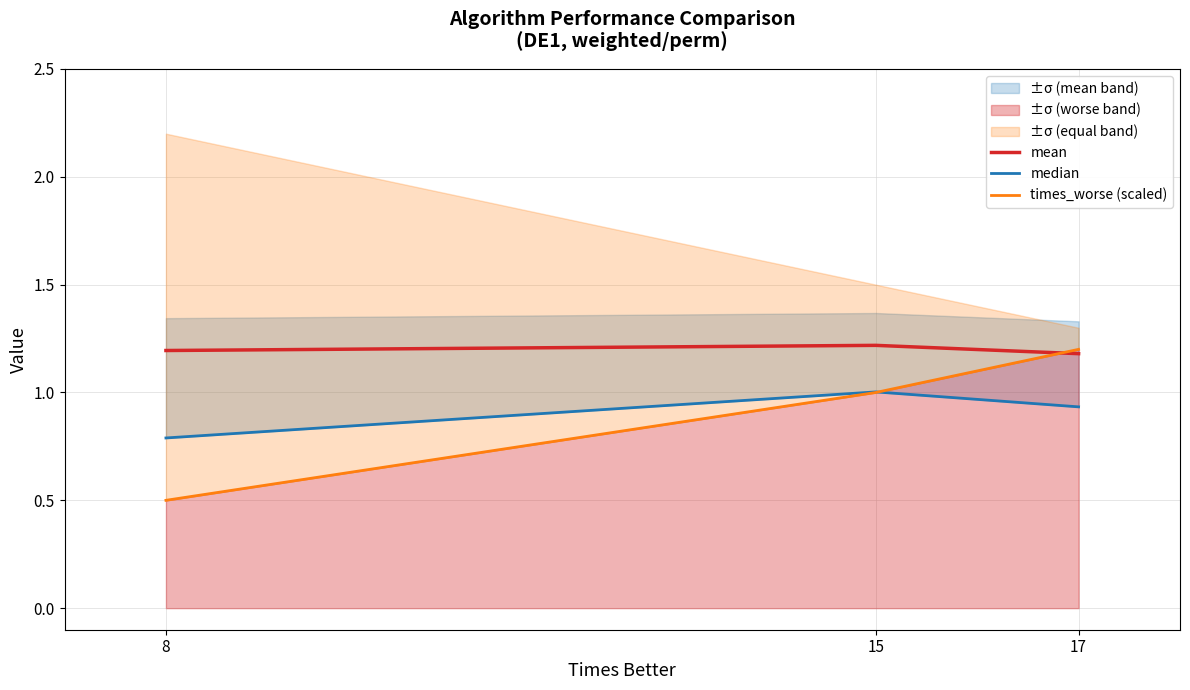

The value of median at 8 is 1.3. True or false?

False